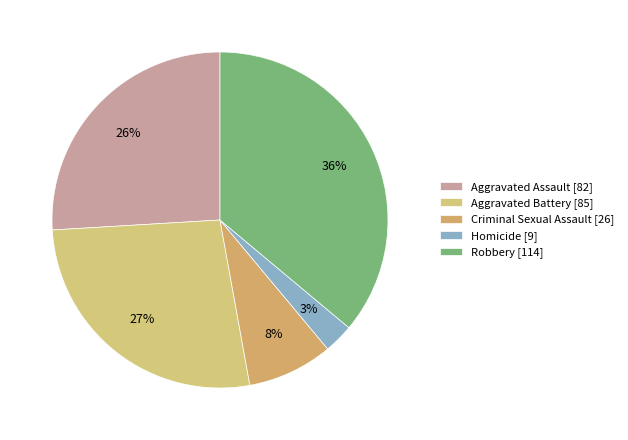

To the nearest percent, what percentage of the pie is Homicide?

3%